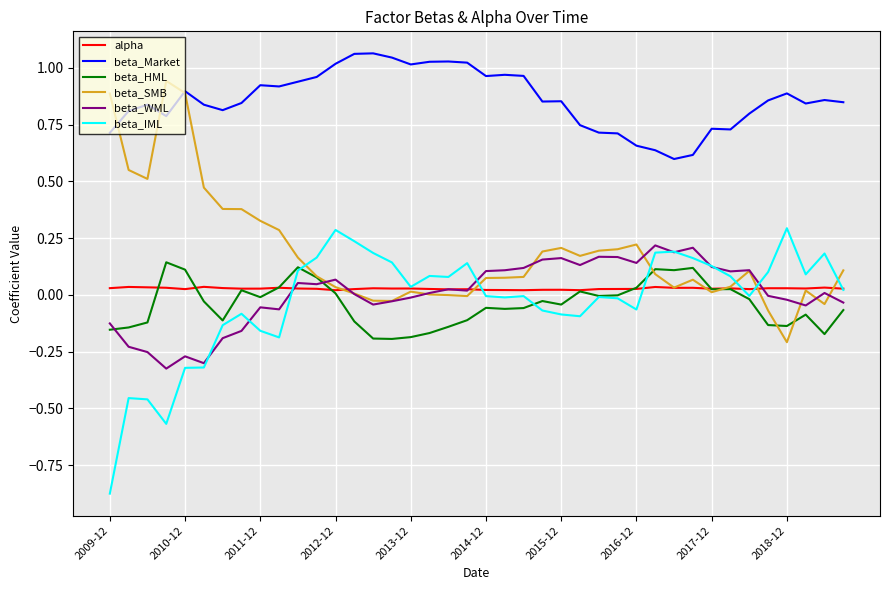

At how many categories does at least one series exceed 0?

40